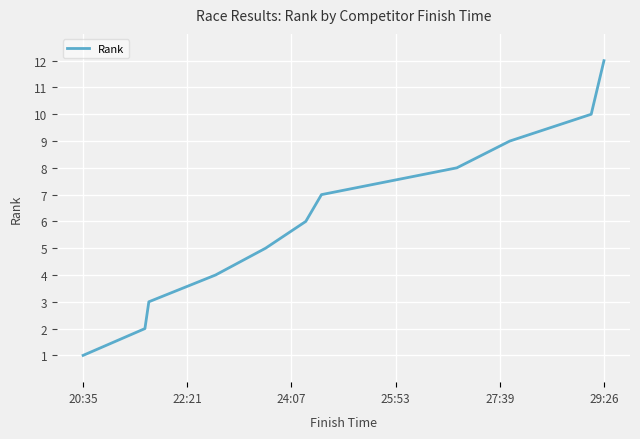

Count the number of values greater than 7.

5